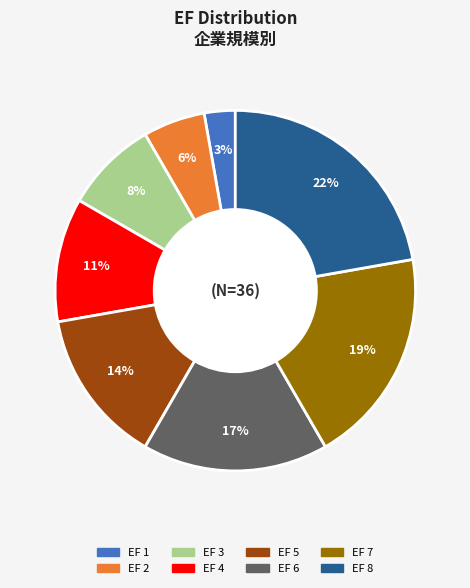

Is EF 1 the majority of the pie?

No